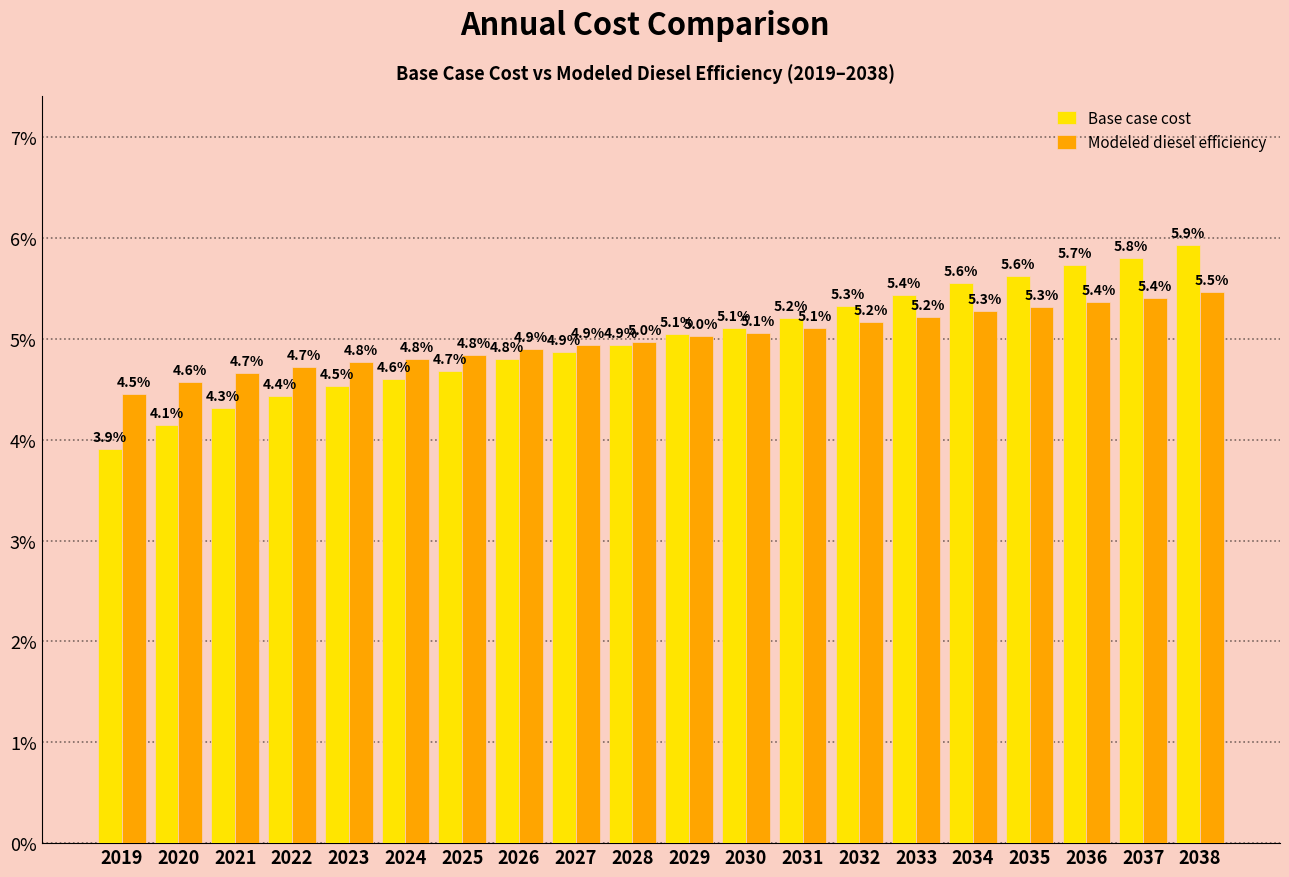

Reading left to right, list all the values displayed in this chart.

Base case cost: 2019=3.9	2020=4.1	2021=4.3	2022=4.4	2023=4.5	2024=4.6	2025=4.7	2026=4.8	2027=4.9	2028=4.9	2029=5.1	2030=5.1	2031=5.2	2032=5.3	2033=5.4	2034=5.6	2035=5.6	2036=5.7	2037=5.8	2038=5.9
Modeled diesel efficiency: 2019=4.5	2020=4.6	2021=4.7	2022=4.7	2023=4.8	2024=4.8	2025=4.8	2026=4.9	2027=4.9	2028=5.0	2029=5.0	2030=5.1	2031=5.1	2032=5.2	2033=5.2	2034=5.3	2035=5.3	2036=5.4	2037=5.4	2038=5.5